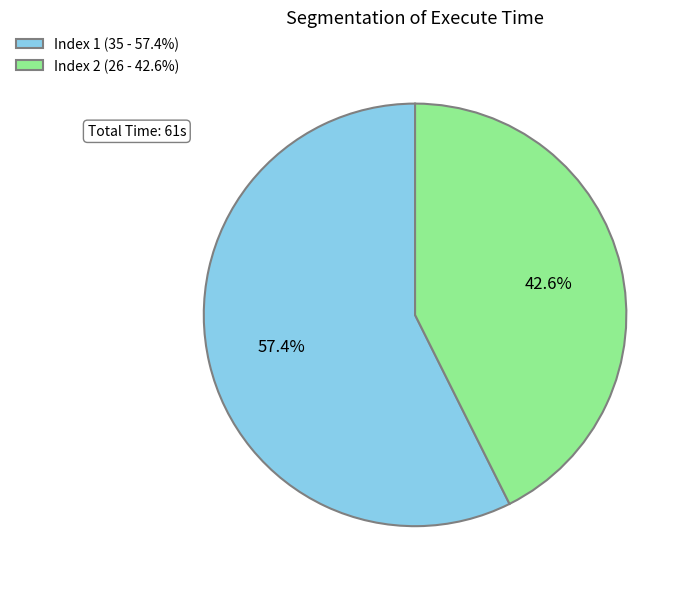

Count the number of slices in the pie.

2